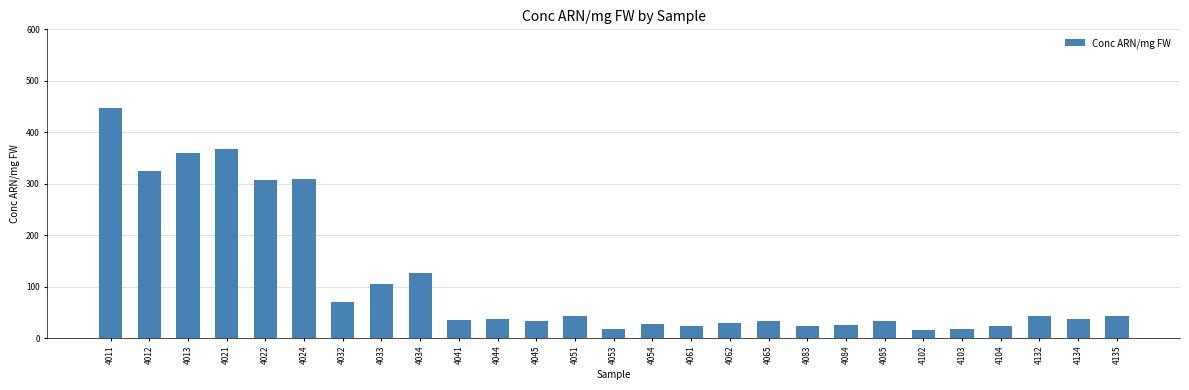

What is the maximum value shown in the chart?

446.4